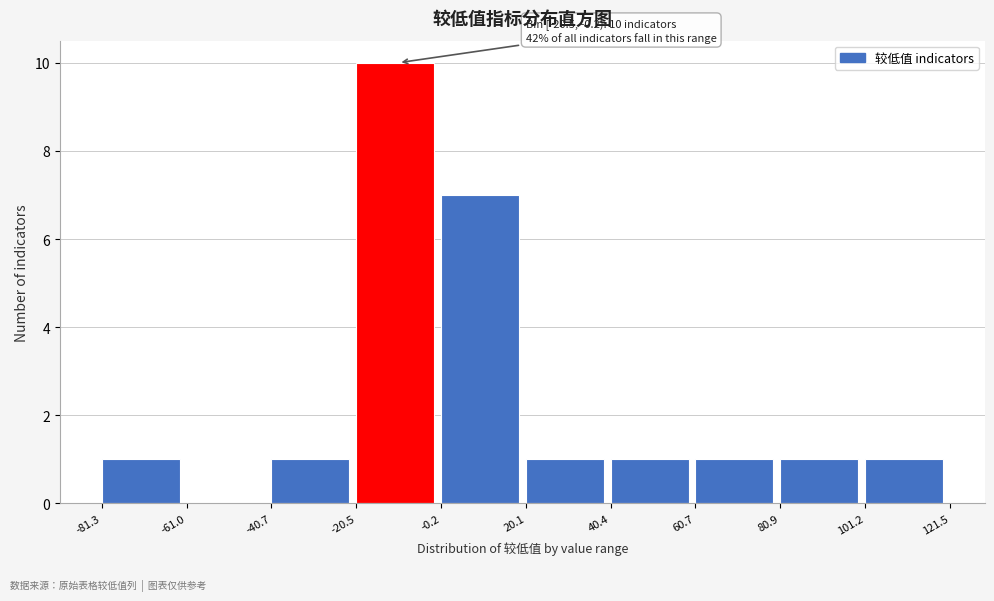

Which range on the x-axis has the tallest bar?

-20.5 to -0.2